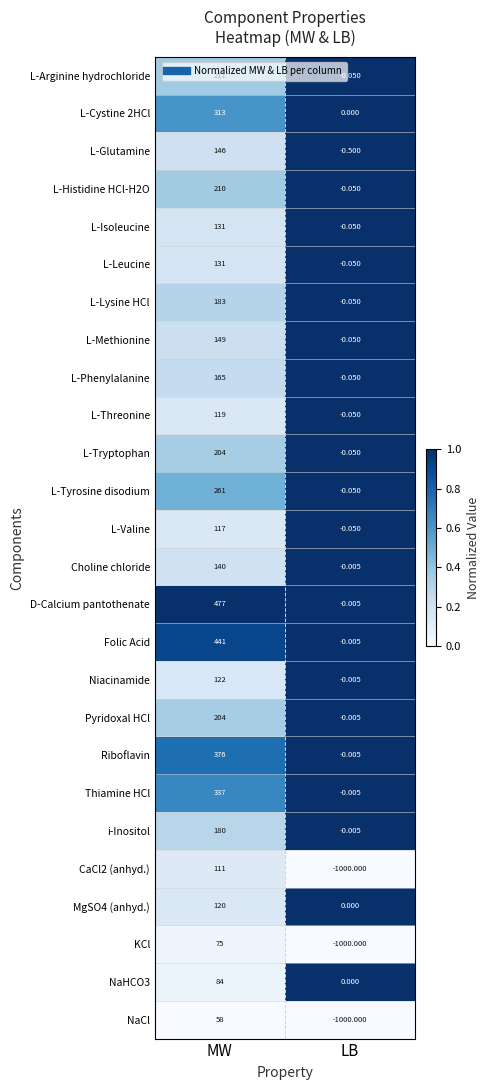

What is the difference between the highest and lowest values at LB?

1000.0